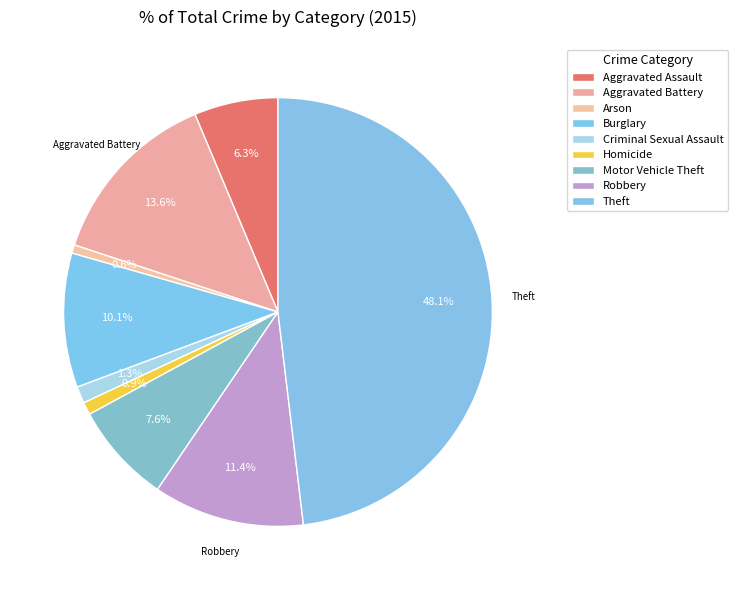

What percentage is the Aggravated Battery slice, to the nearest percent?

14%